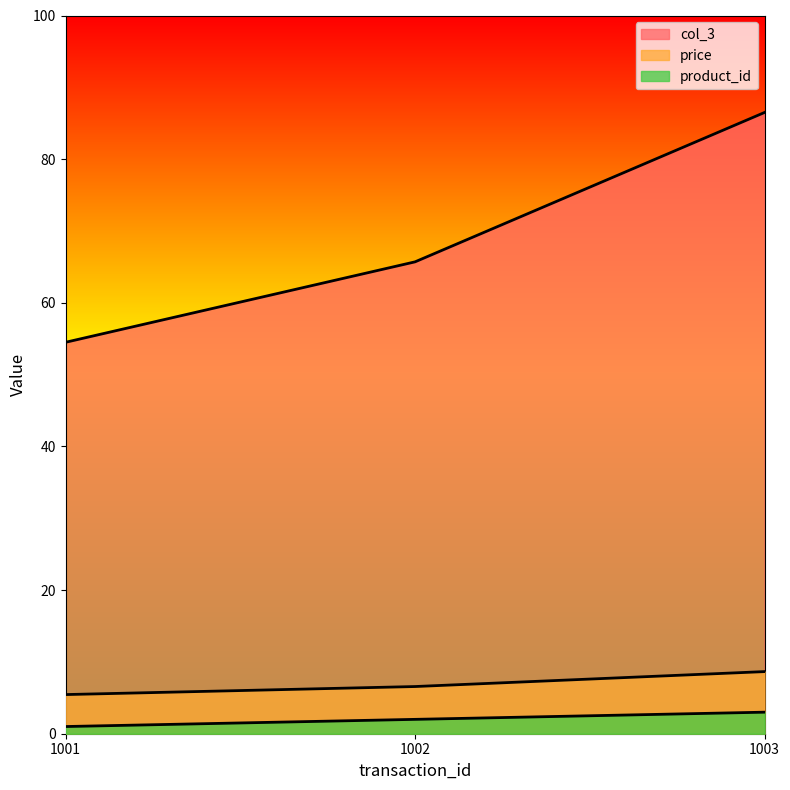

How many lines are shown in the chart?

3